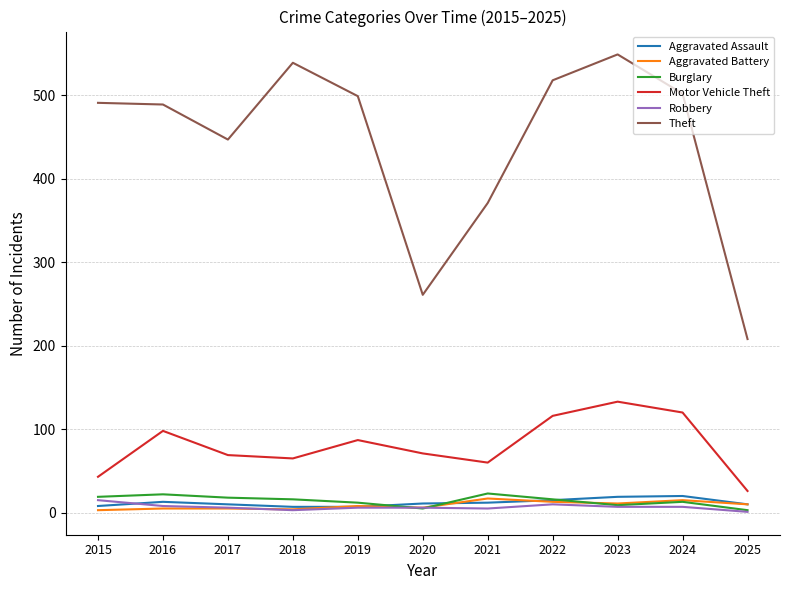

Which series has the largest range (max minus min)?

Theft